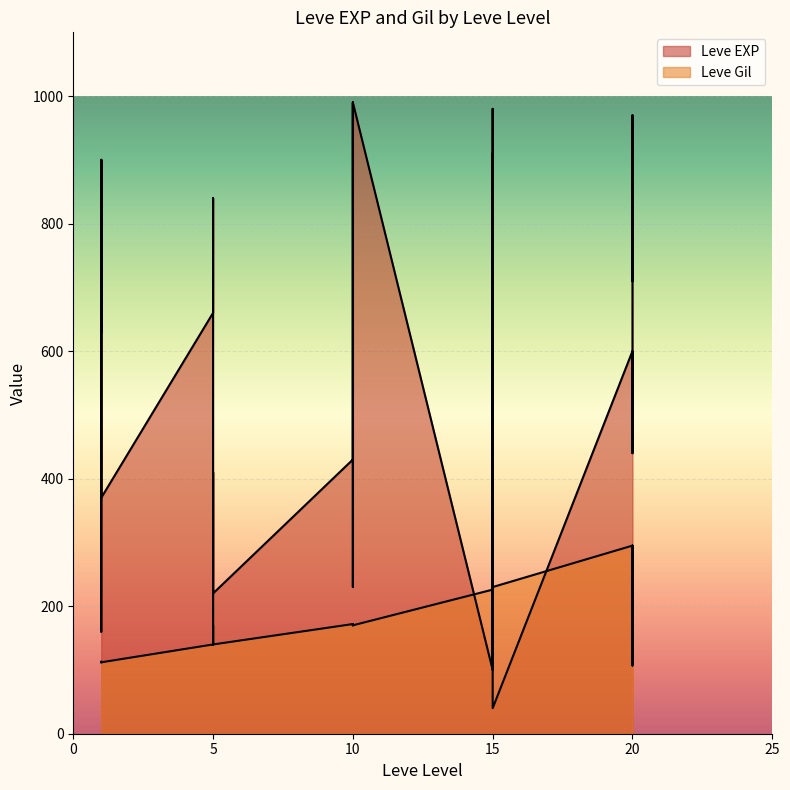

At which label is Leve EXP closest to 515?

20